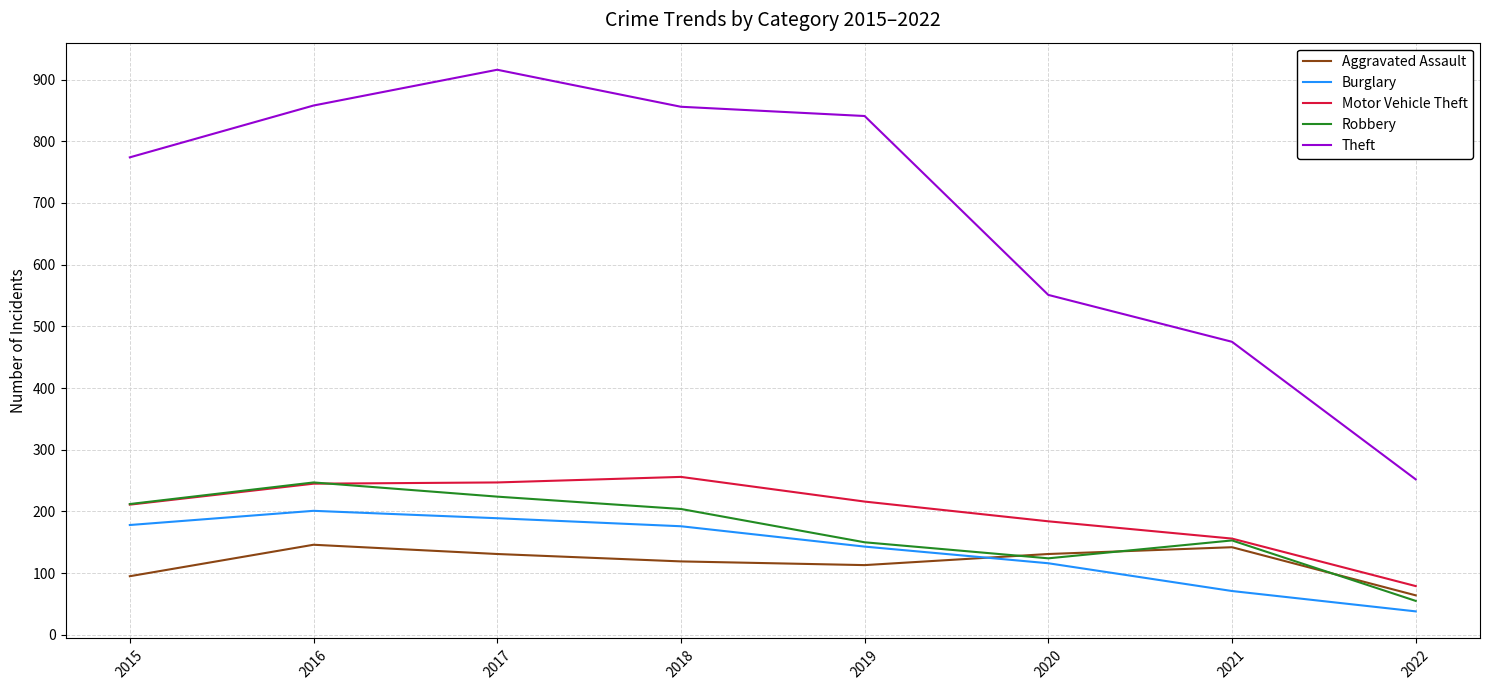

Where is the first local maximum for Burglary?

2016